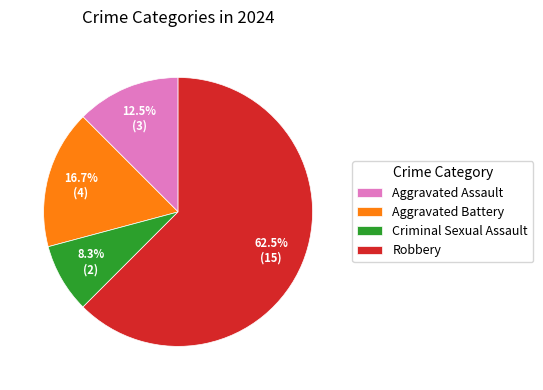

Rank the categories by value from highest to lowest.

Robbery, Aggravated Battery, Aggravated Assault, Criminal Sexual Assault